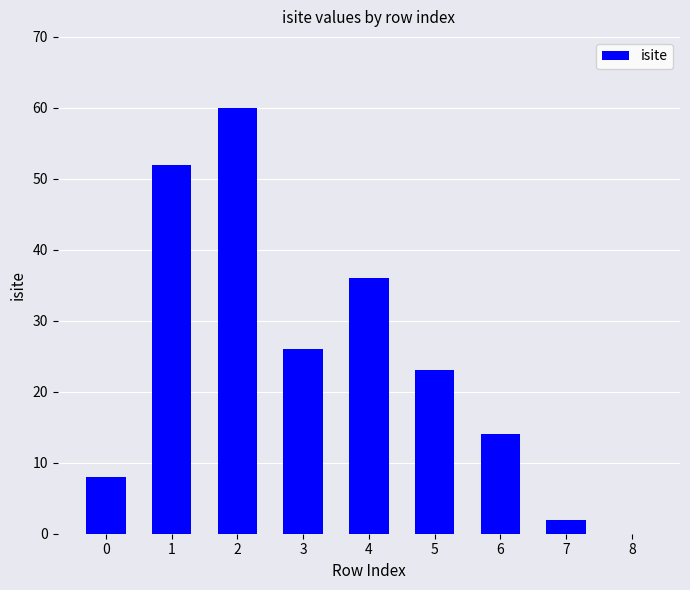

Are the bars horizontal?

No